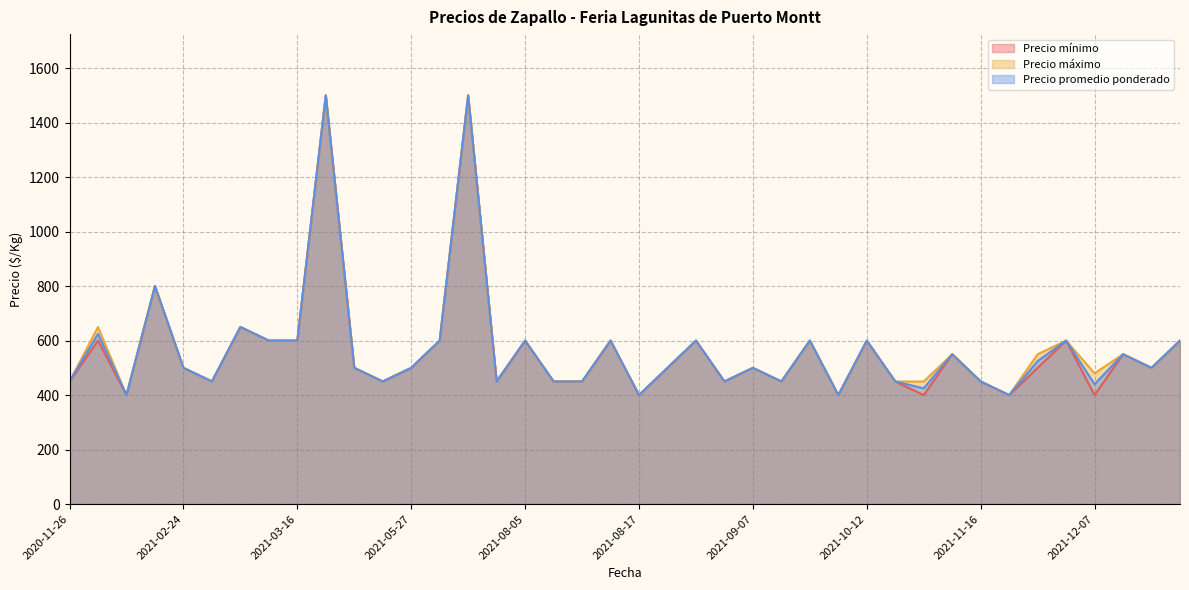

At which category is the sum across all series the highest?

2021-04-15